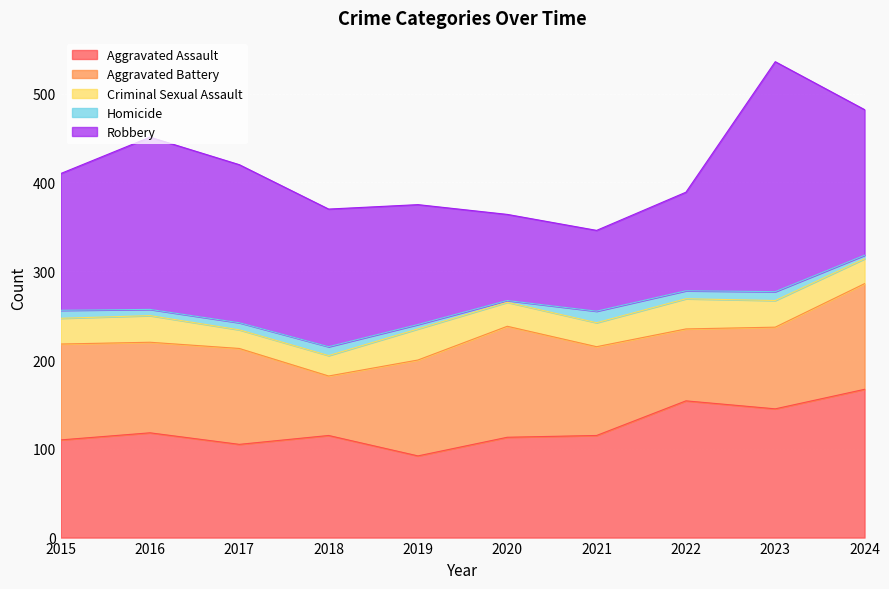

Which has a higher value, 2021 or 2020?

2021